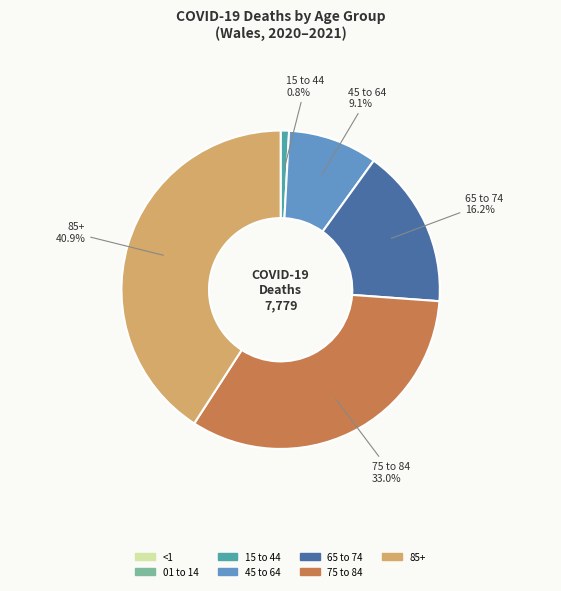

Which category has the biggest portion of the pie?

85+